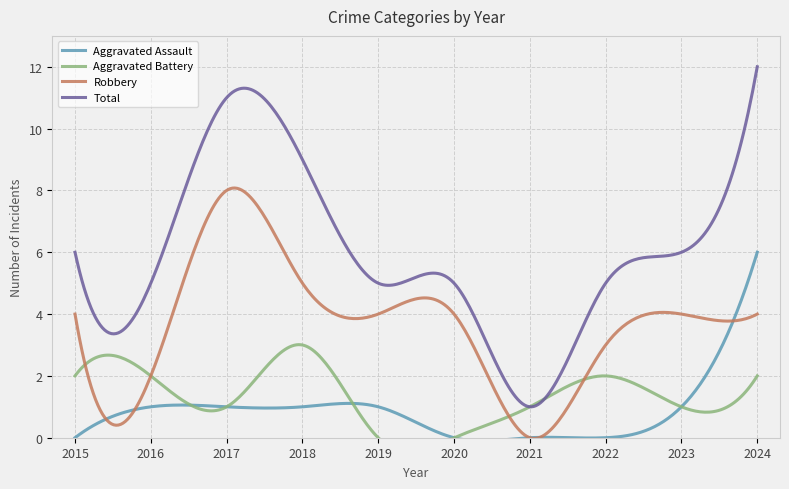

Which label corresponds to the largest value in the chart?

2024